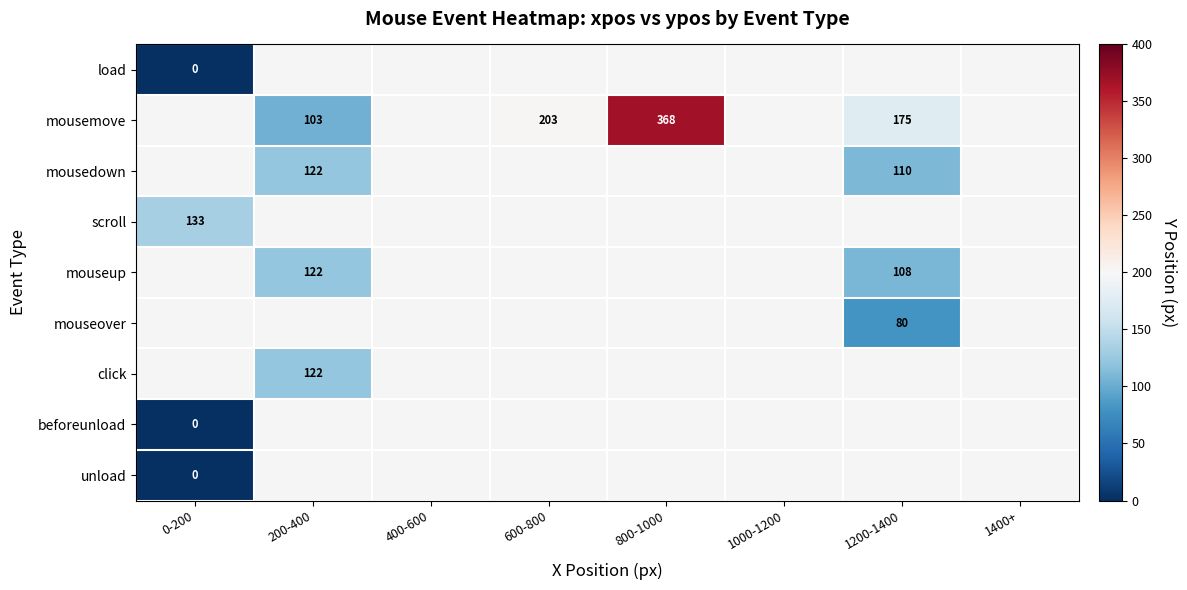

Is it true that mousemove equals 368.0 at 800-1000?

True